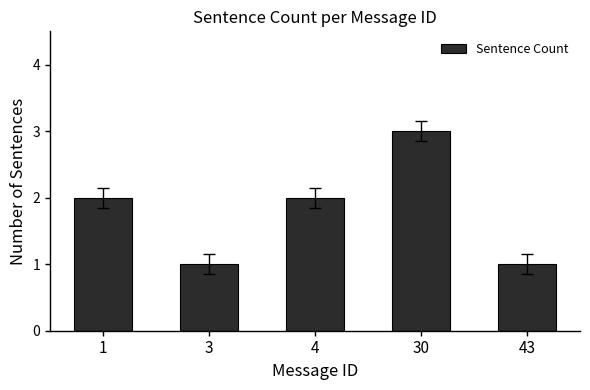

Read the value at 30.

3